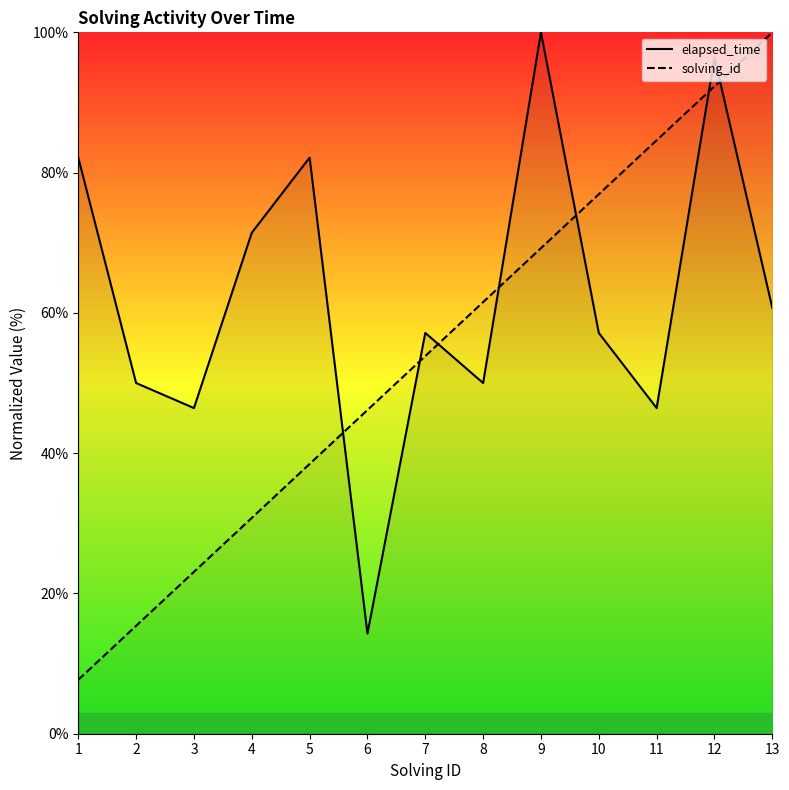

Is it true that elapsed_time equals 82.1 at 5?

True